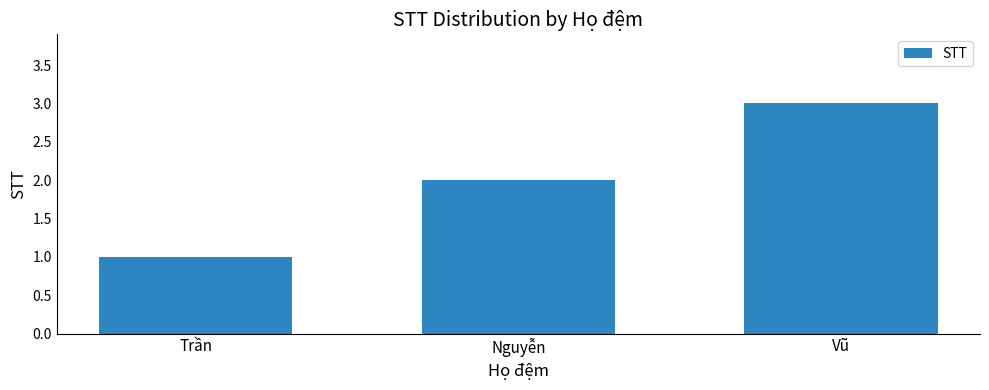

How many data points are less than 2?

1